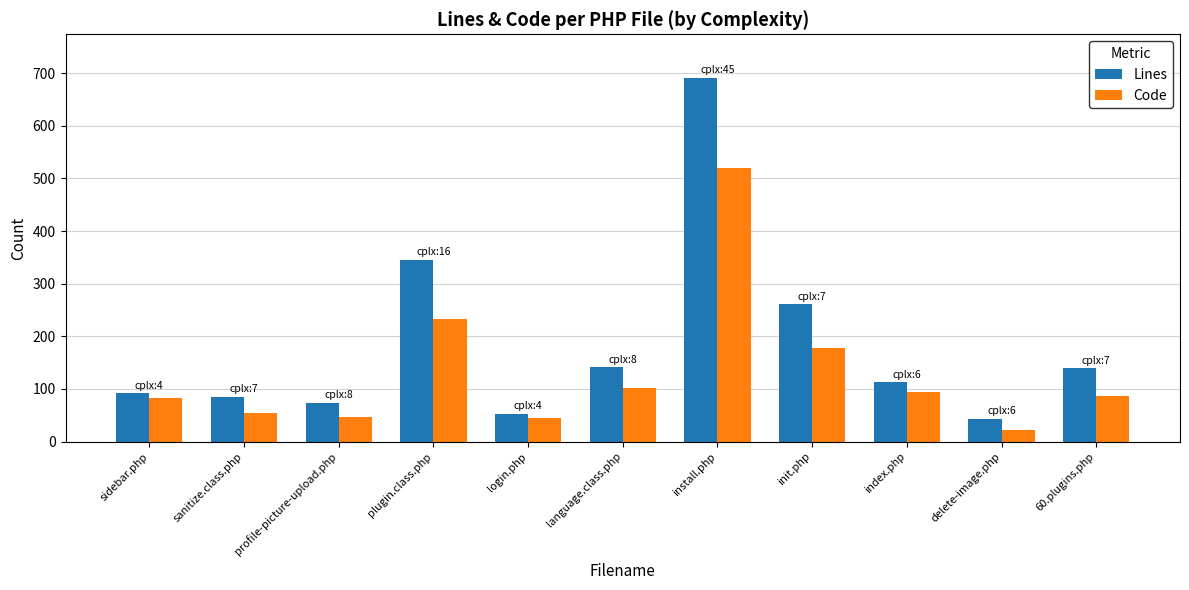

What is the total value across all series at plugin.class.php?

579